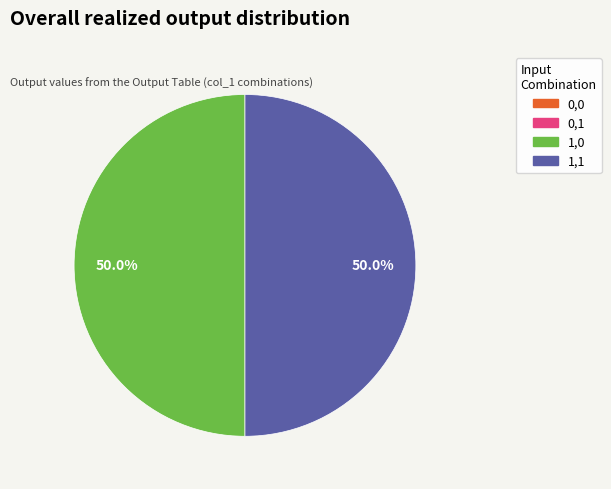

What percentage do 1,1 and 1,0 together represent?

100.0%